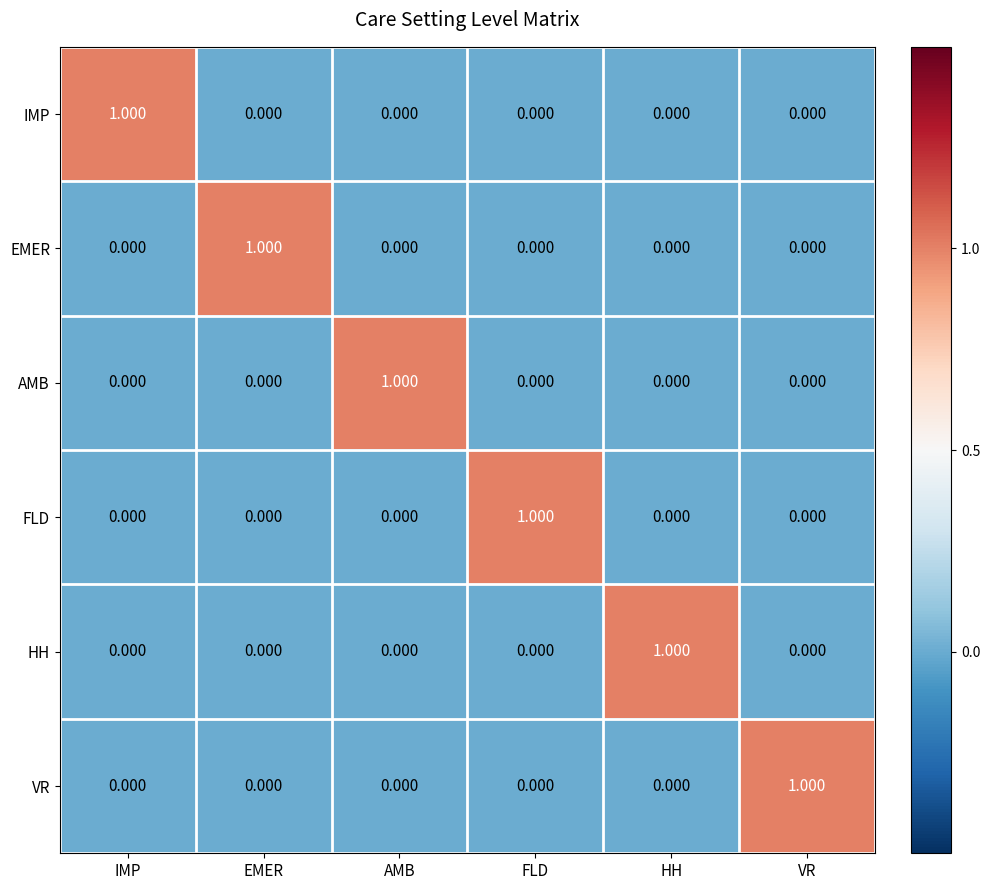

Is the value of VR at EMER greater than the value of AMB at AMB?

No